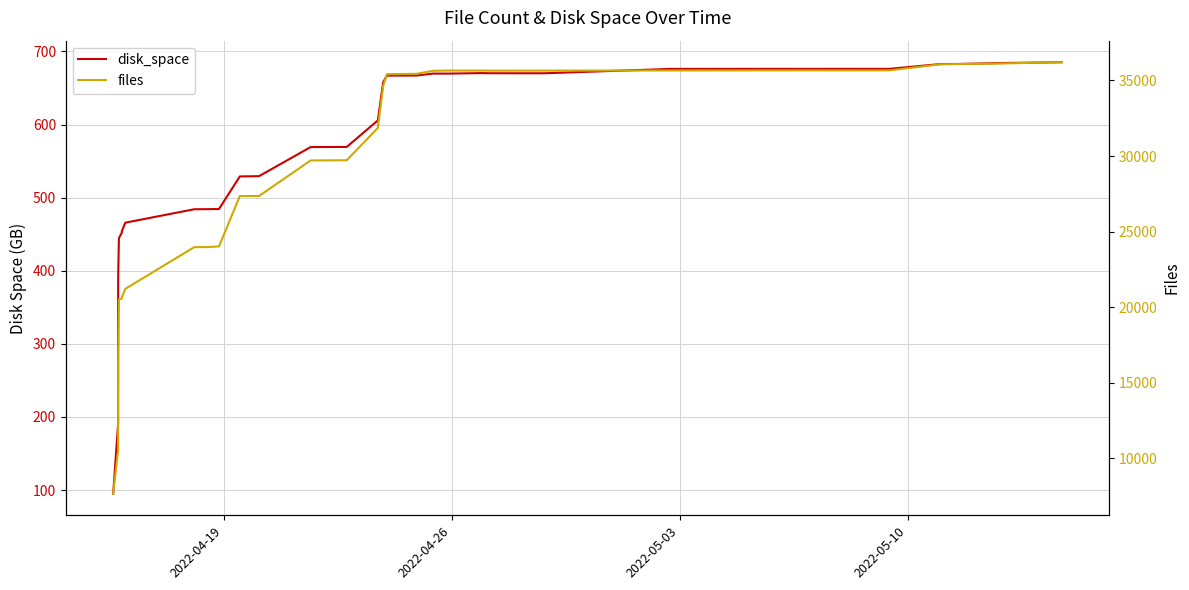

What is the greatest value displayed?

36207.0